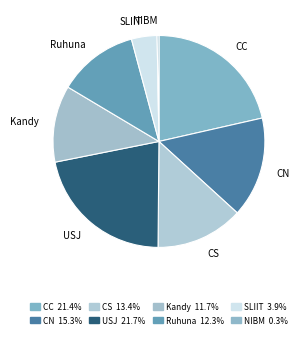

How many slices are in this pie chart?

8